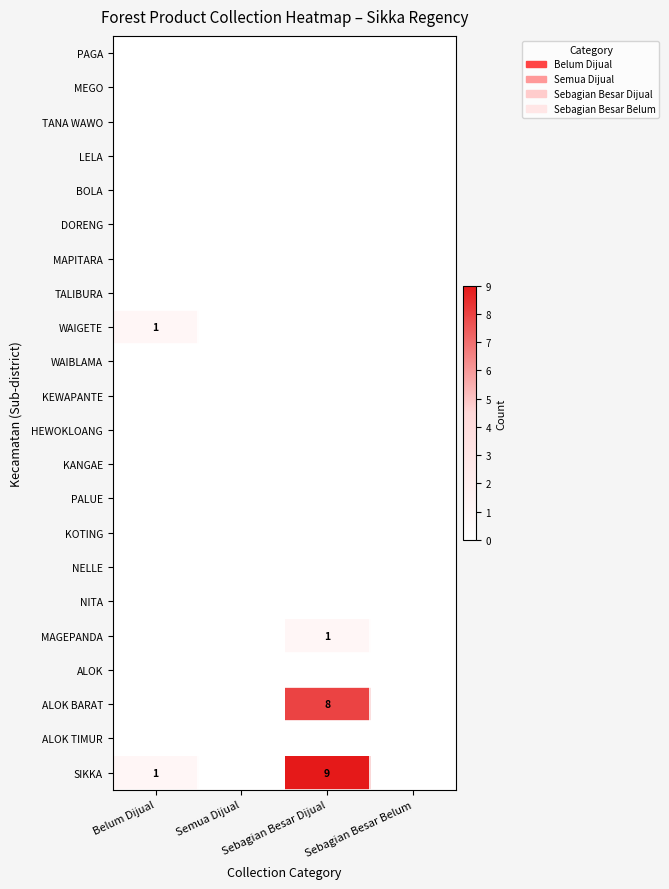

Count the WAIGETE values in the range 0 to 1.

4